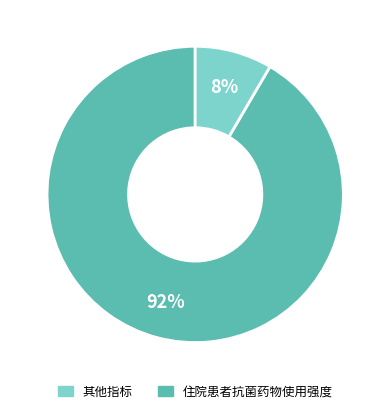

Count the number of slices in the pie.

2